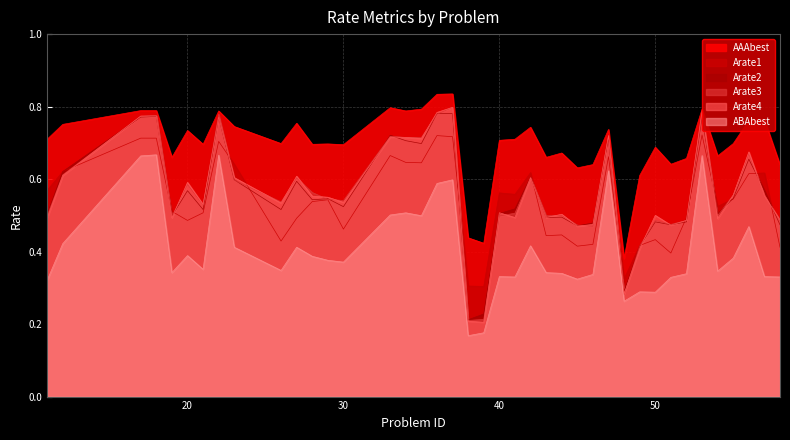

True or false: Arate1 has more than 1 points higher than both neighbors.

True